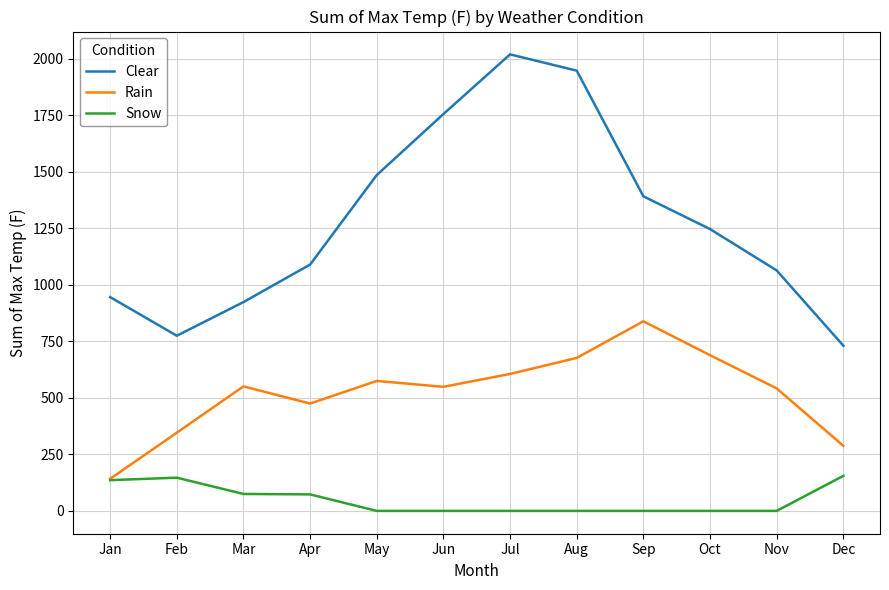

The Clear series shows 1948 at Aug. True or false?

True